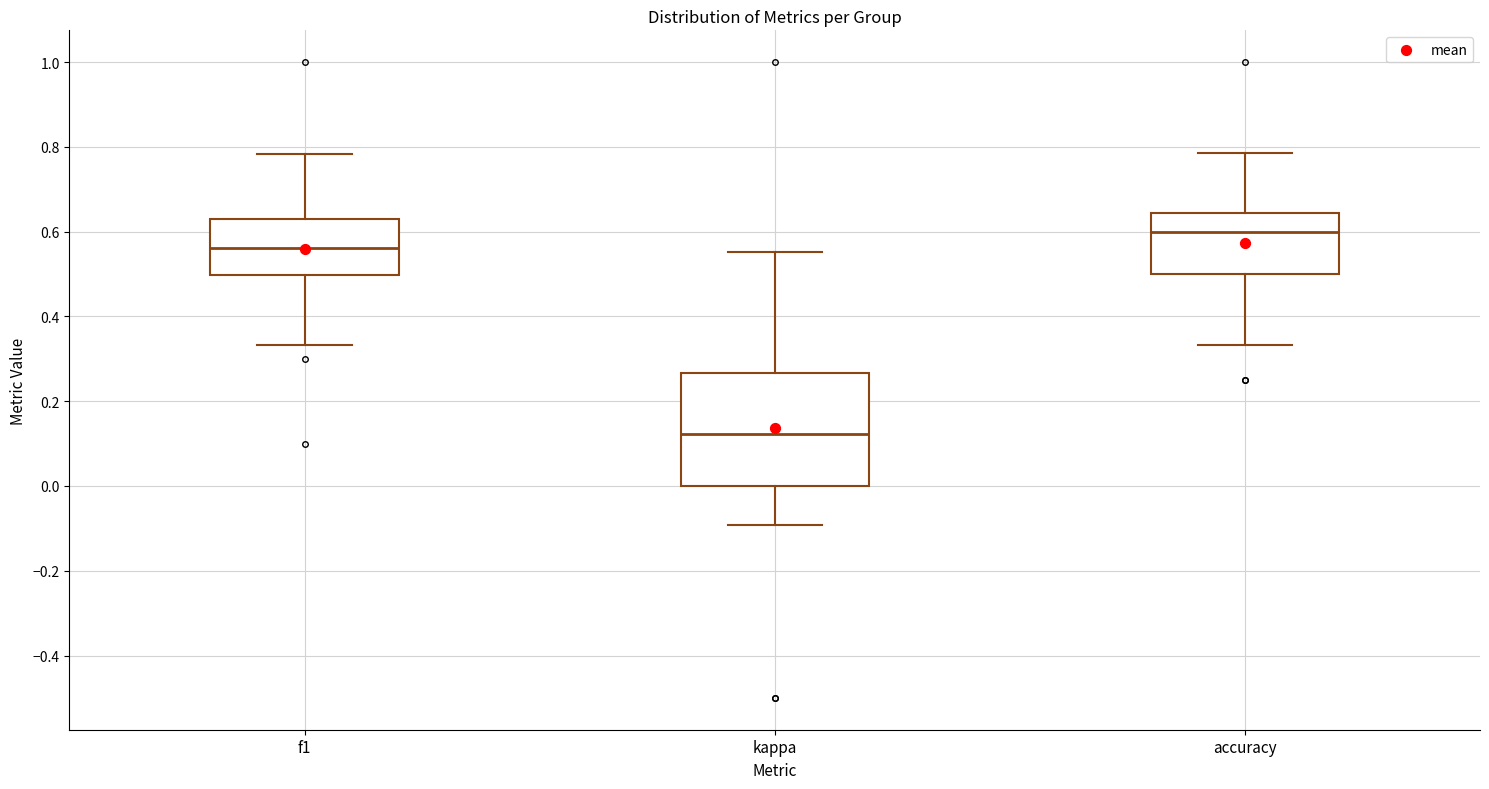

Comparing the boxes themselves (not the whiskers), which one is the tallest?

kappa